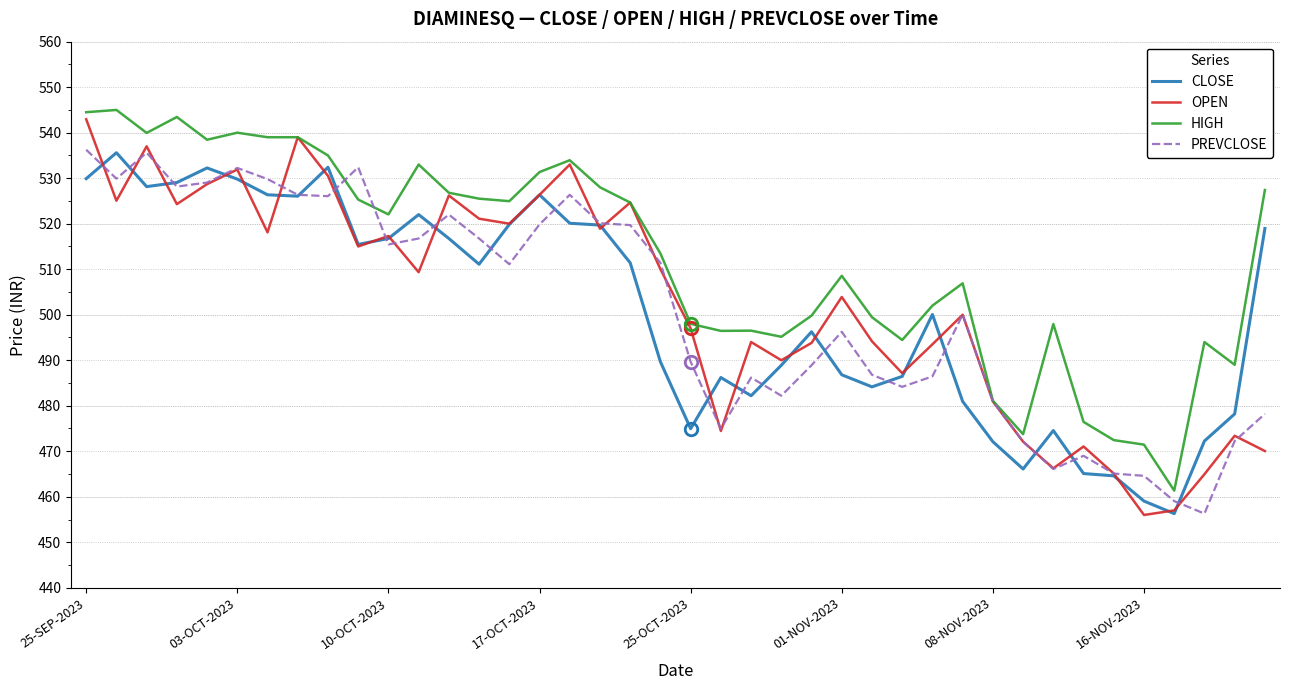

What is the greatest value displayed?

545.0